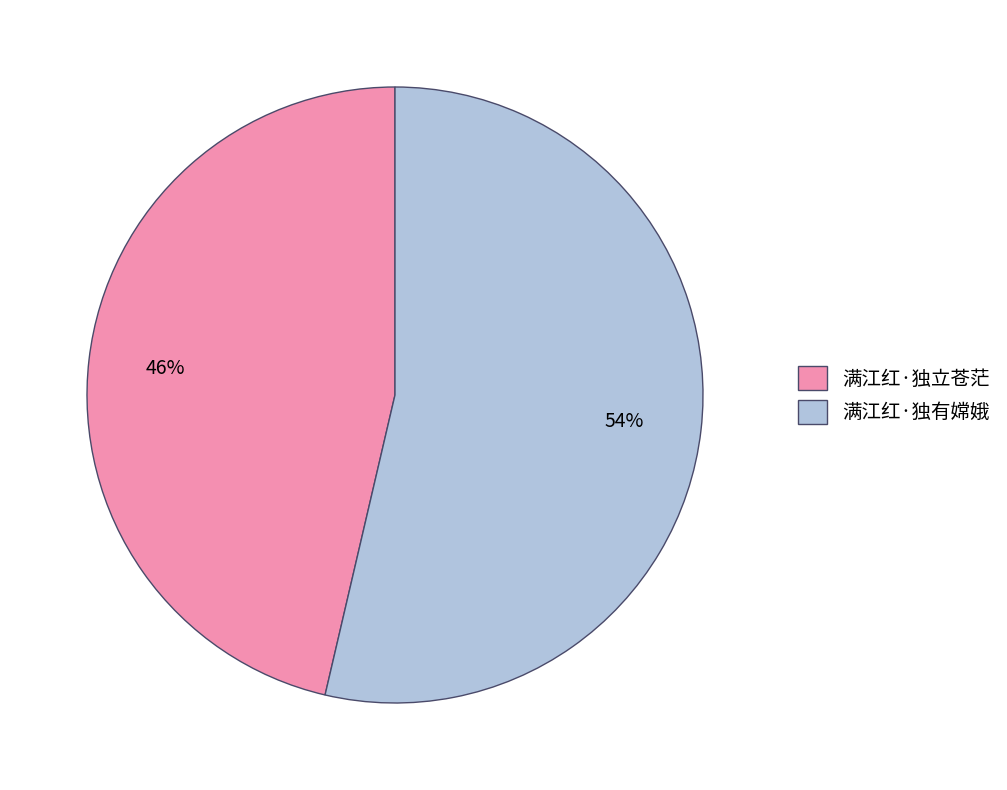

To the nearest percent, what portion does 满江红·独有嫦娥 represent?

54%